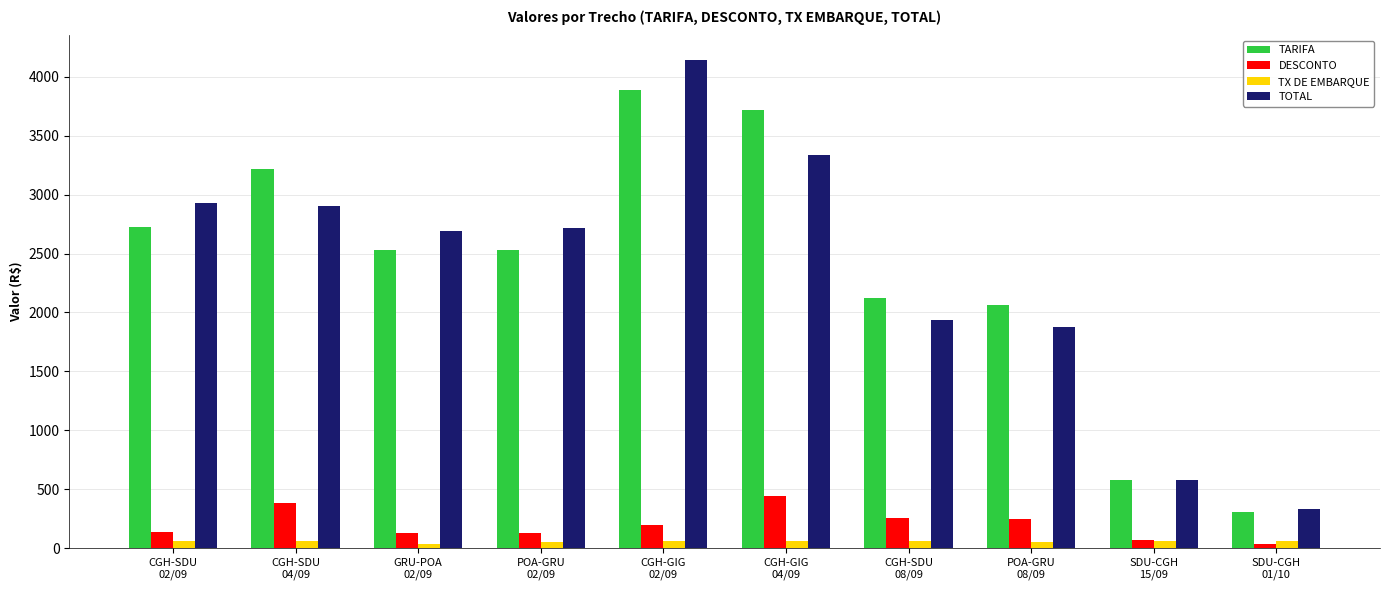

What is the total value across all series at CGH-GIG
04/09?

7556.7